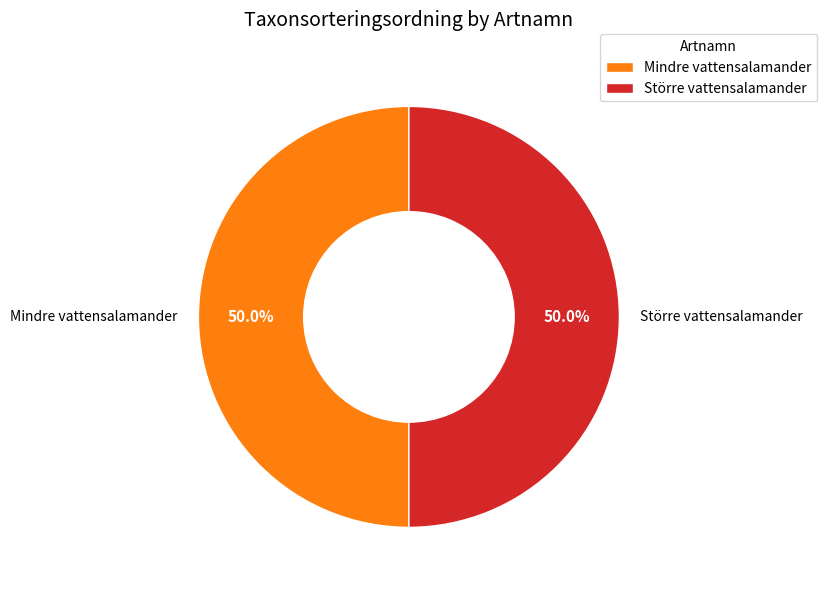

Do Större vattensalamander and Mindre vattensalamander together represent more than half of the pie?

Yes